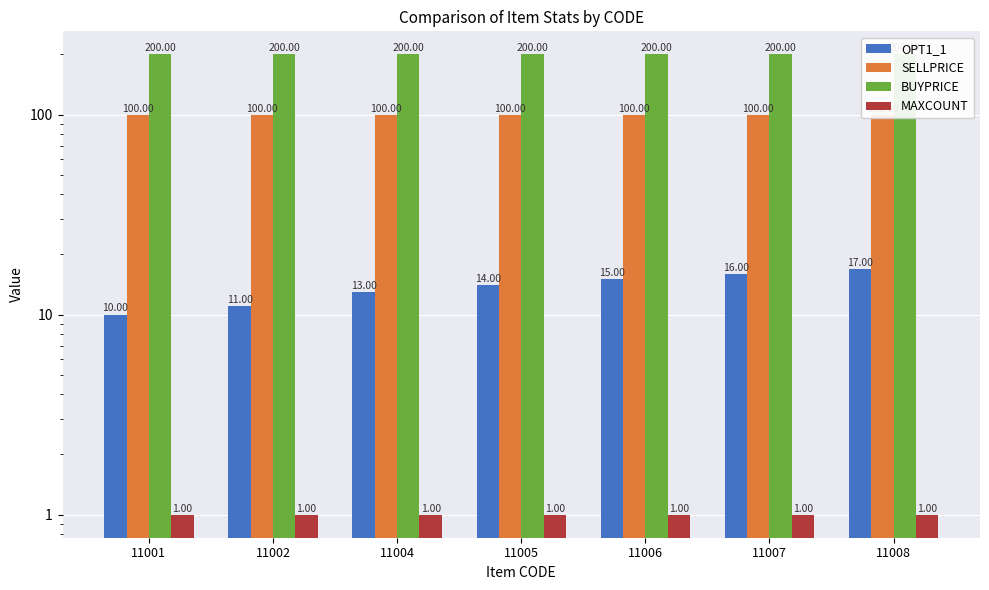

How many series are shown in this chart?

4